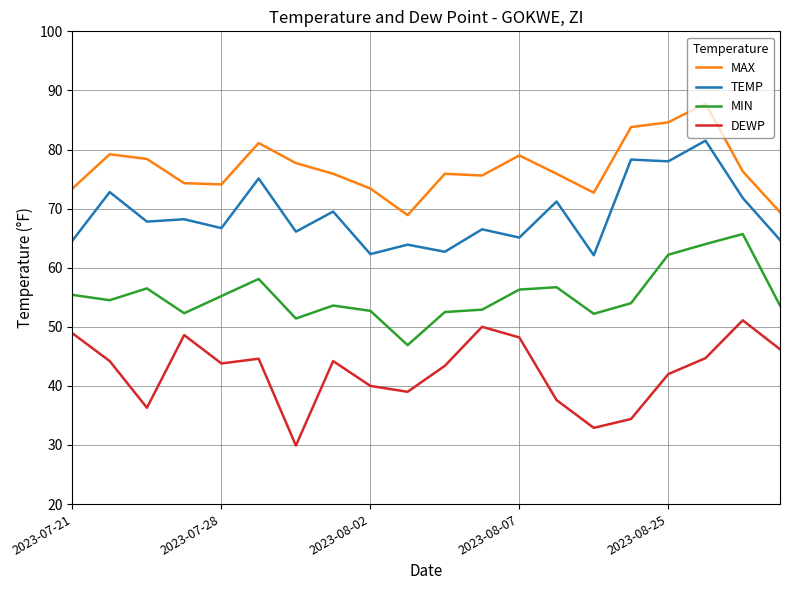

True or false: MAX and DEWP intersect in this chart.

False